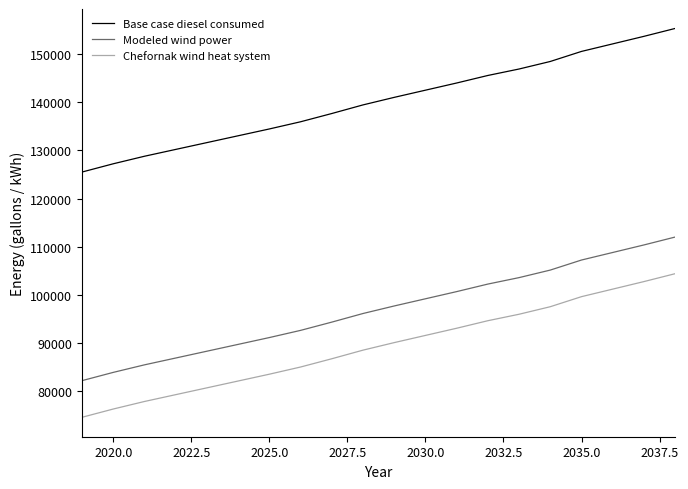

Which series has the widest spread of values?

Chefornak wind heat system